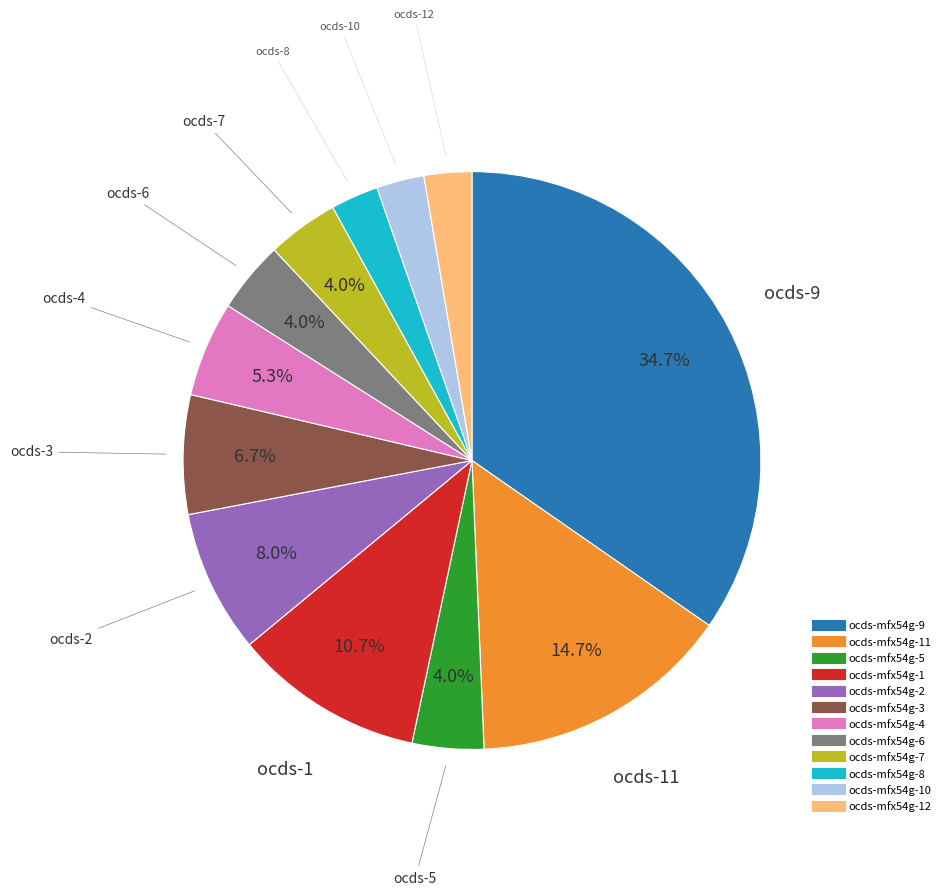

Count the number of slices in the pie.

12